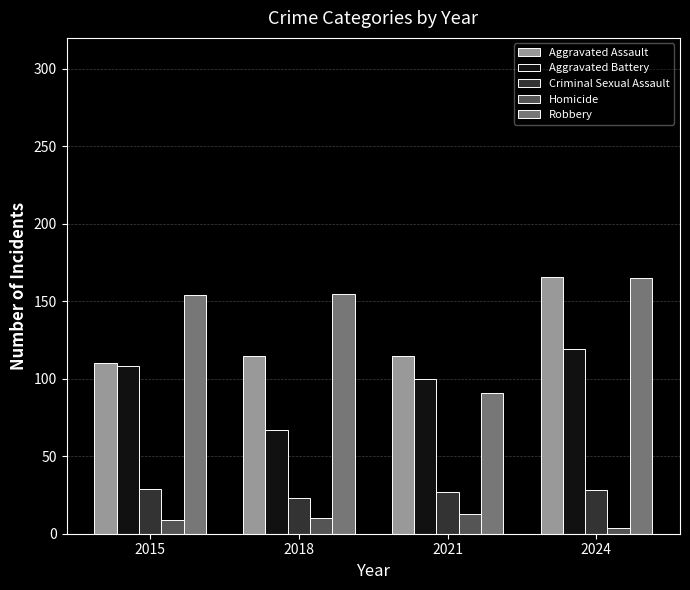

At which category is the sum across all series the highest?

2024